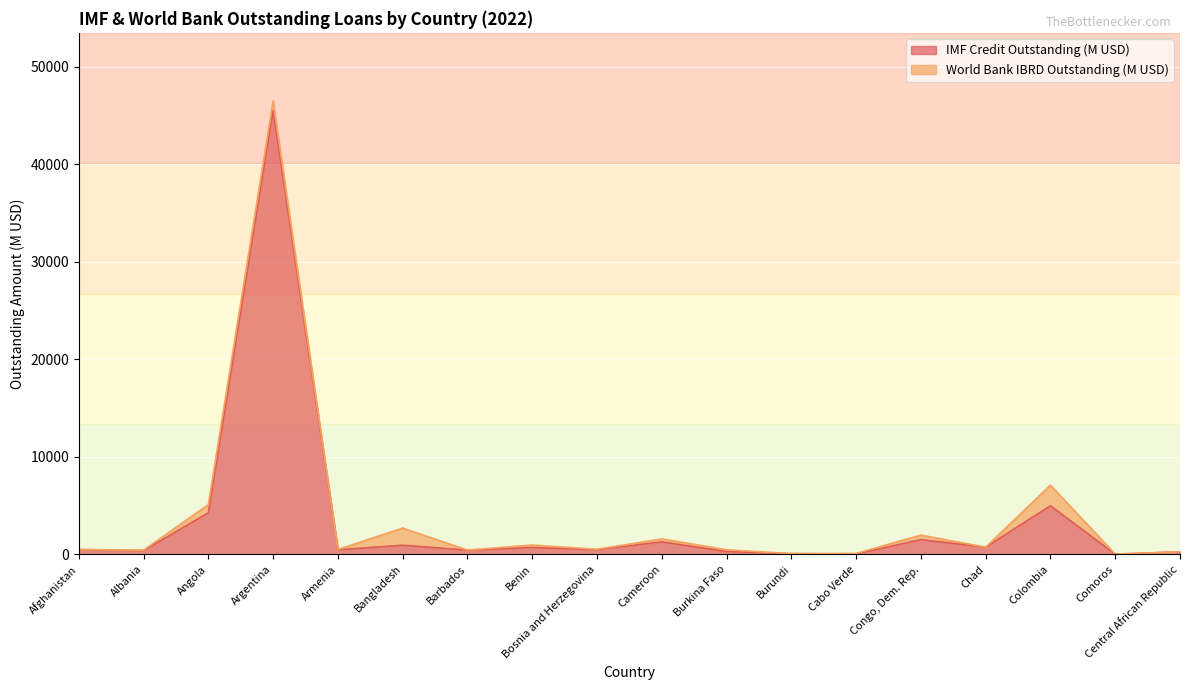

What is the average value?

3499.6